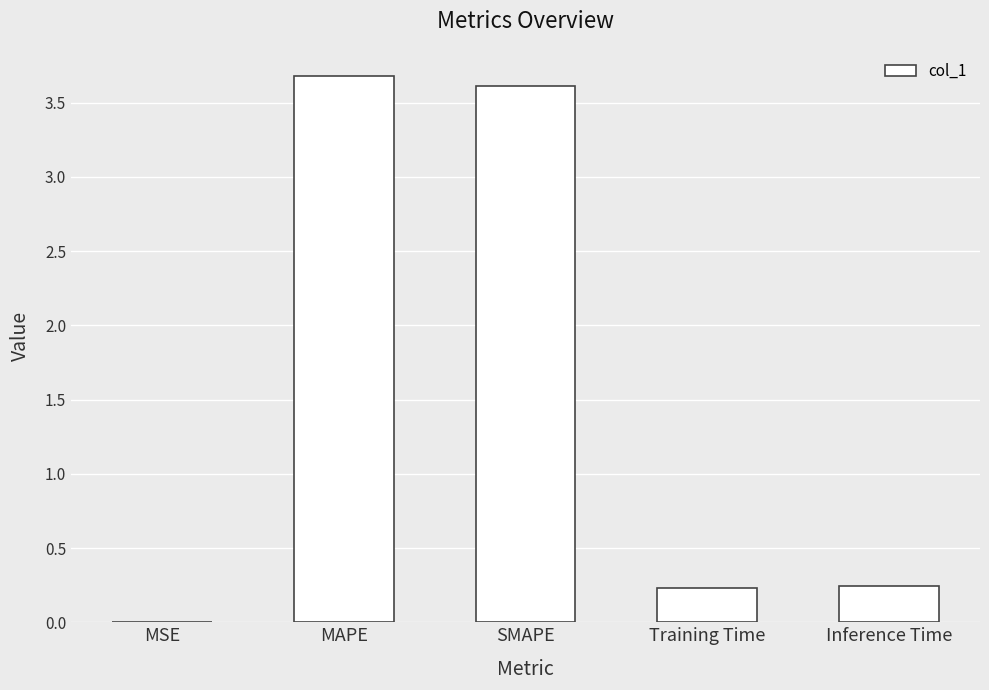

What is the greatest value displayed?

3.7